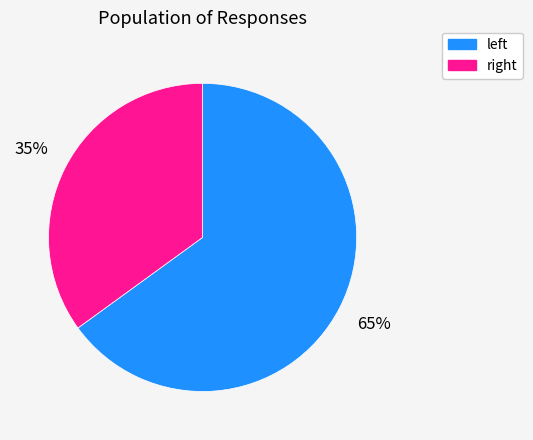

Rank the categories by value from lowest to highest.

right, left